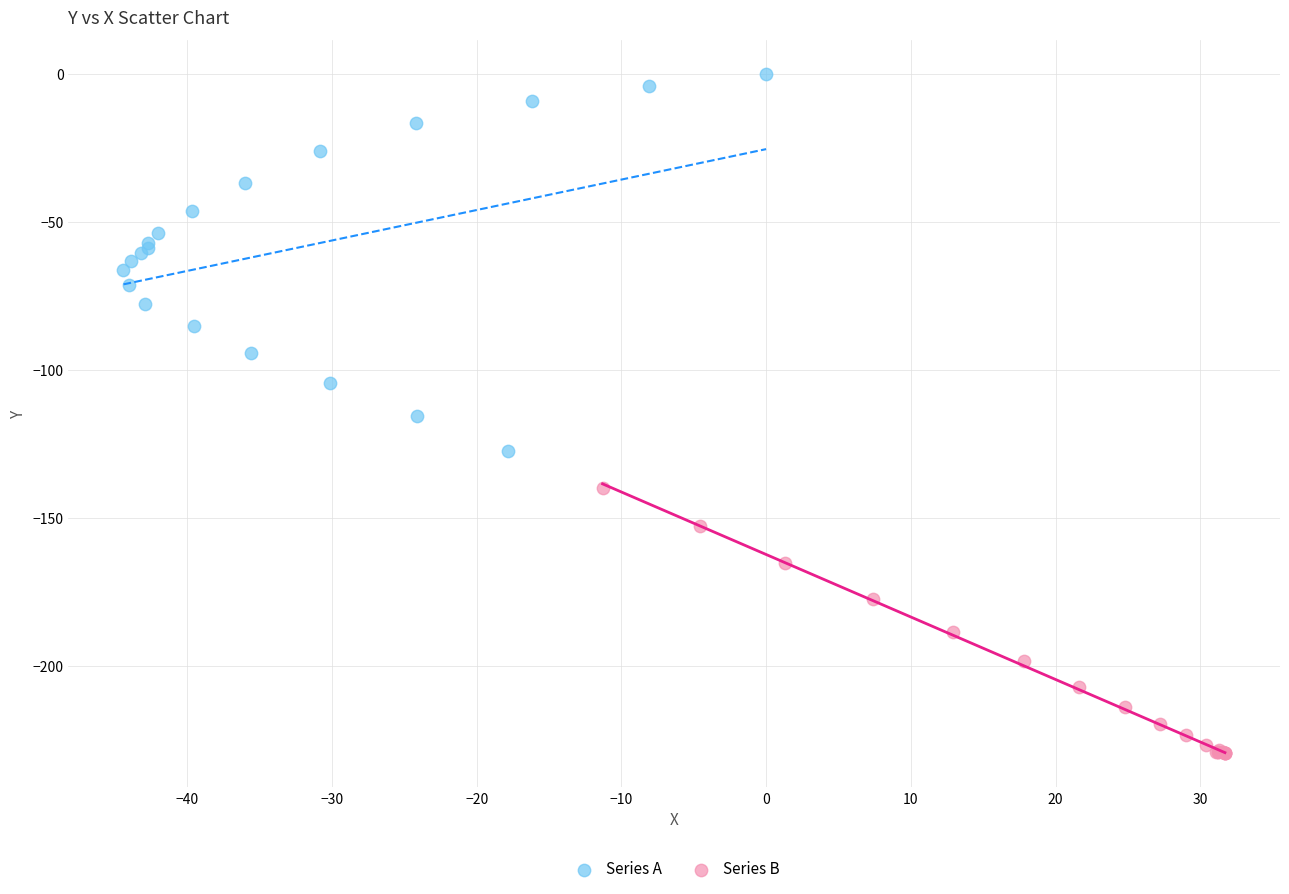

What are all the series names shown in the legend?

Series A, Series B